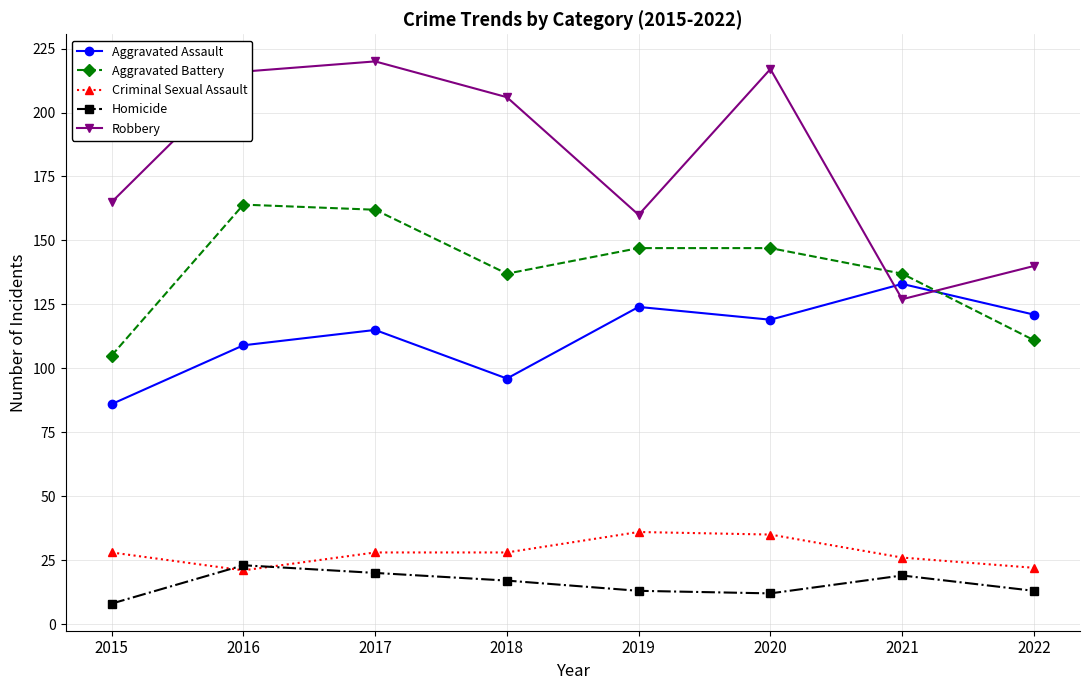

True or false: Robbery and Criminal Sexual Assault intersect in this chart.

False